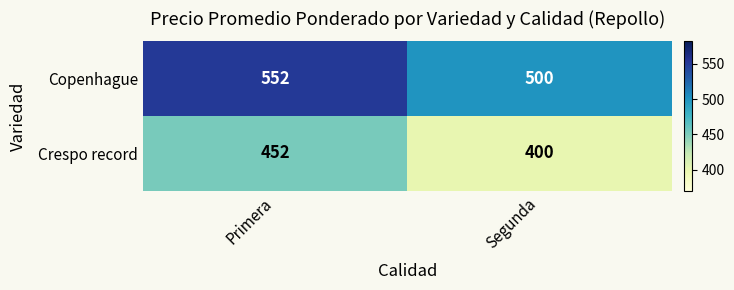

At which category does the chart reach its peak across all series?

Primera